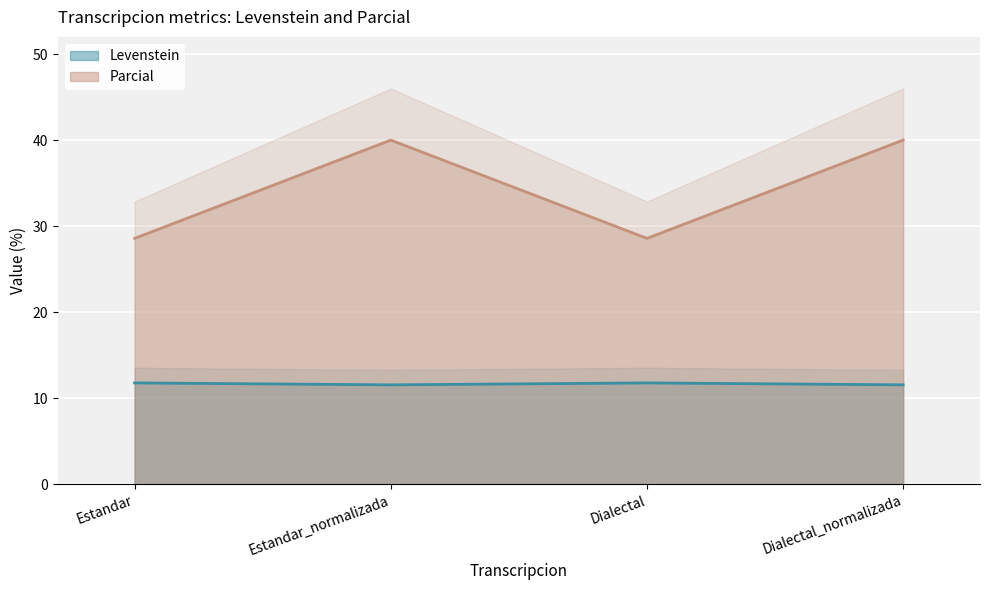

Does the chart display data point markers on the line(s)?

No